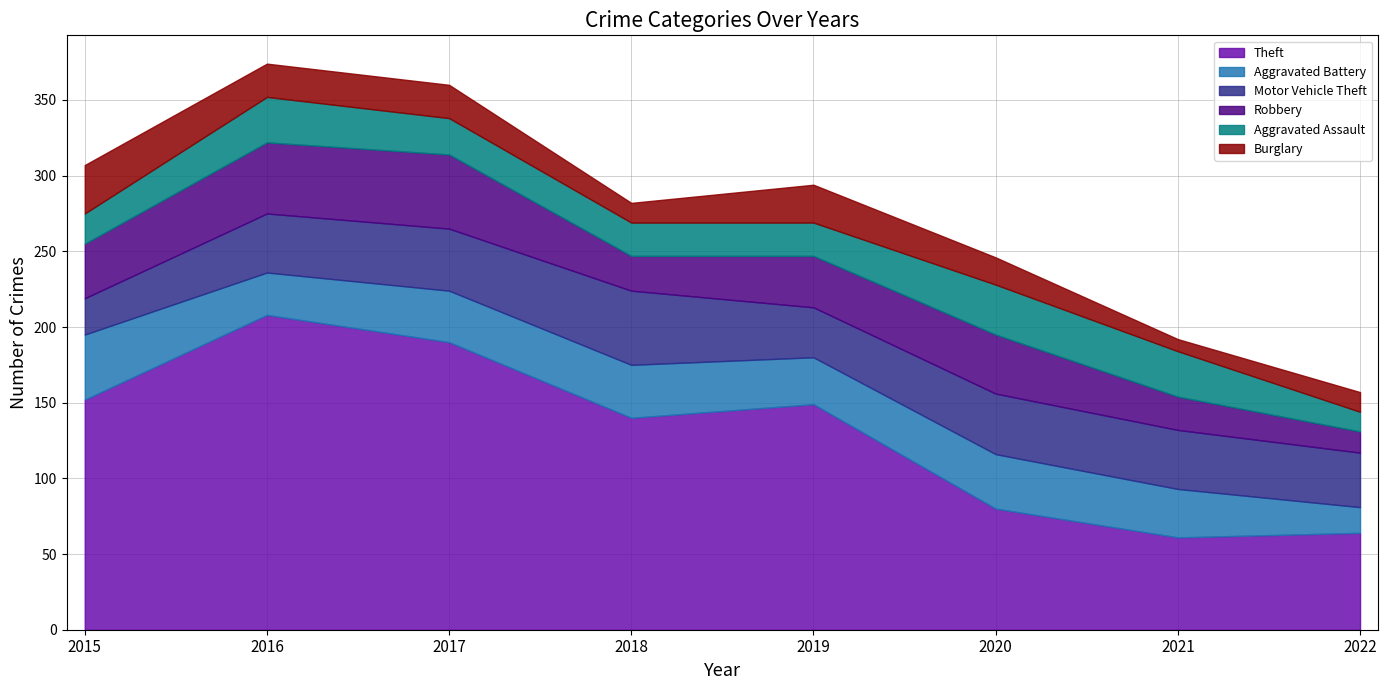

Rank the categories by Burglary value from lowest to highest.

2021, 2018, 2022, 2020, 2016, 2017, 2019, 2015